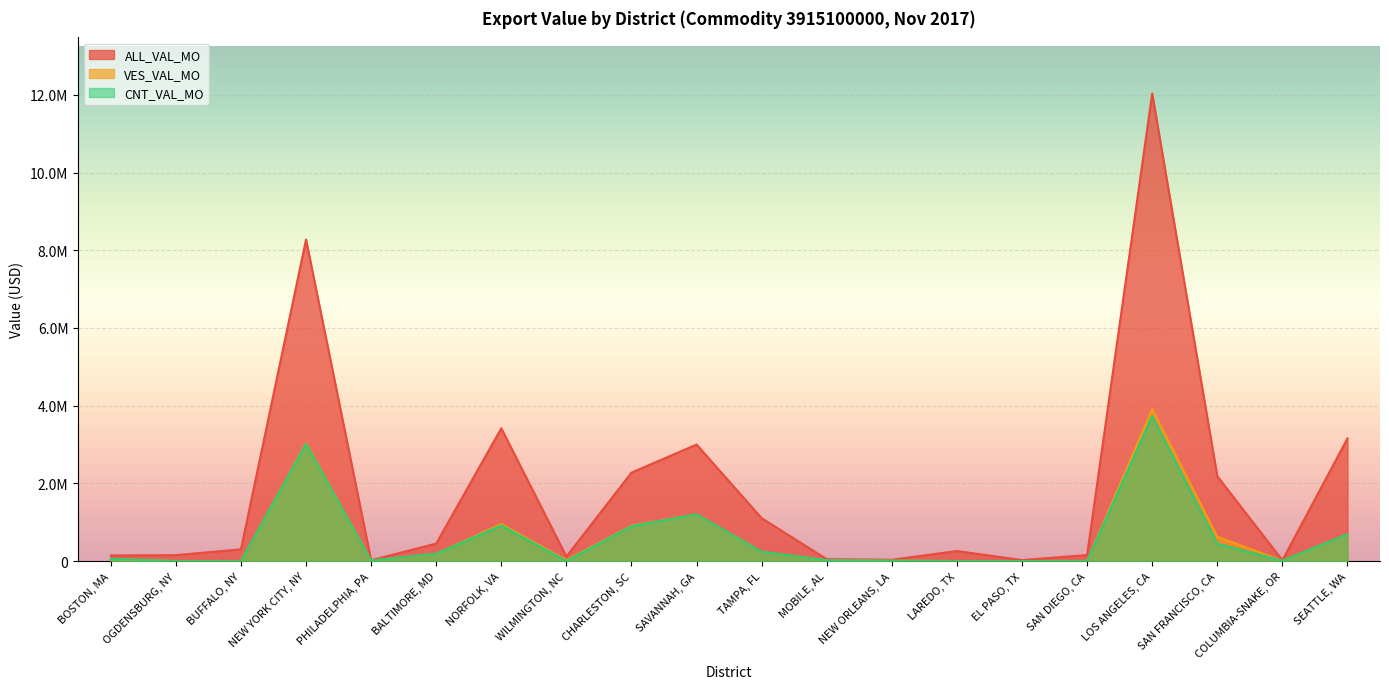

The ALL_VAL_MO series shows 8275166 at NEW YORK CITY, NY. True or false?

True